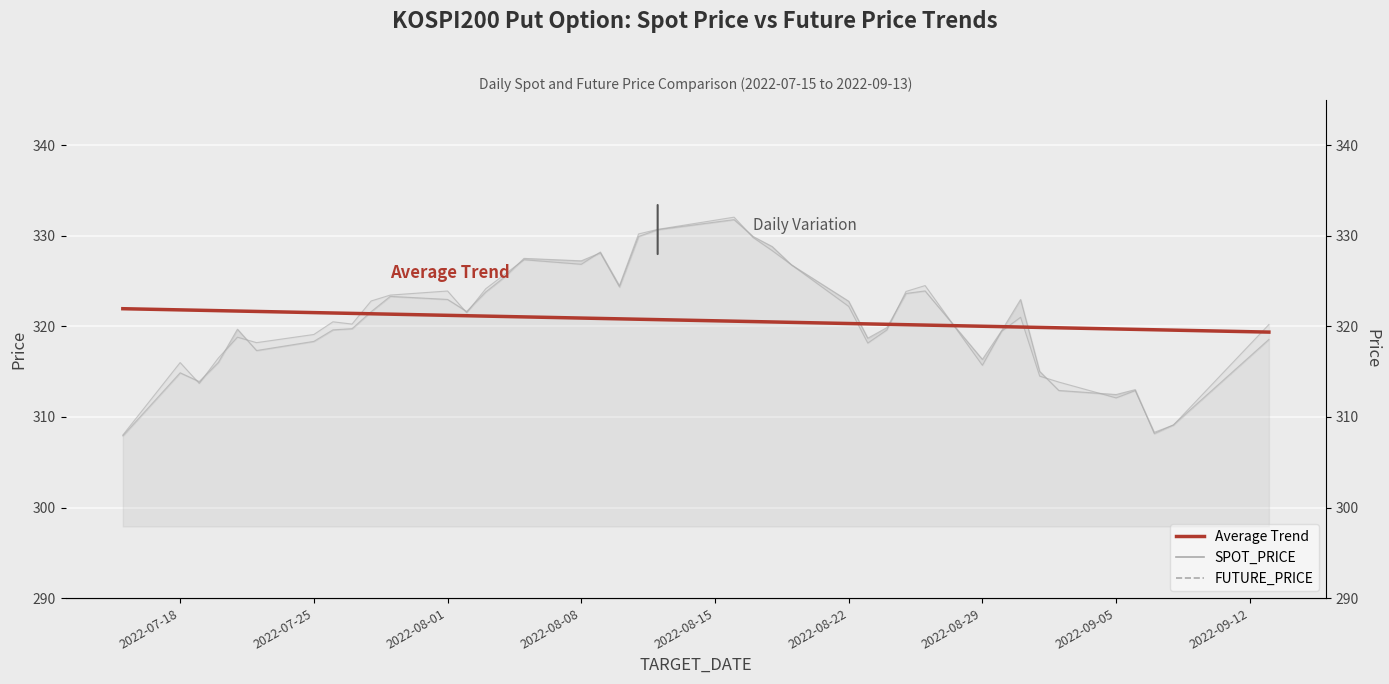

What is the sum of all SPOT_PRICE values?

12828.2